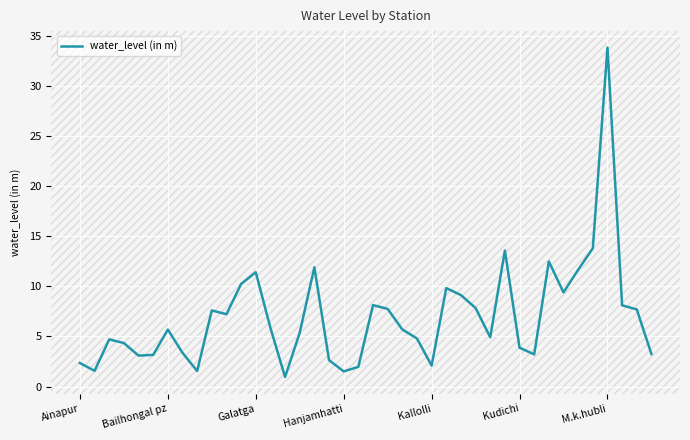

What is the greatest value displayed?

33.8